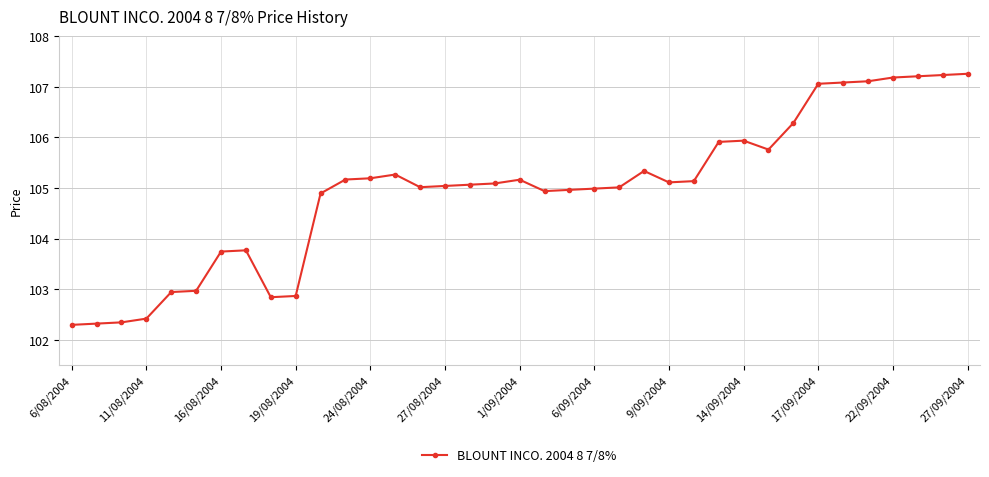

What is the value of the 10th point from the left?

102.9